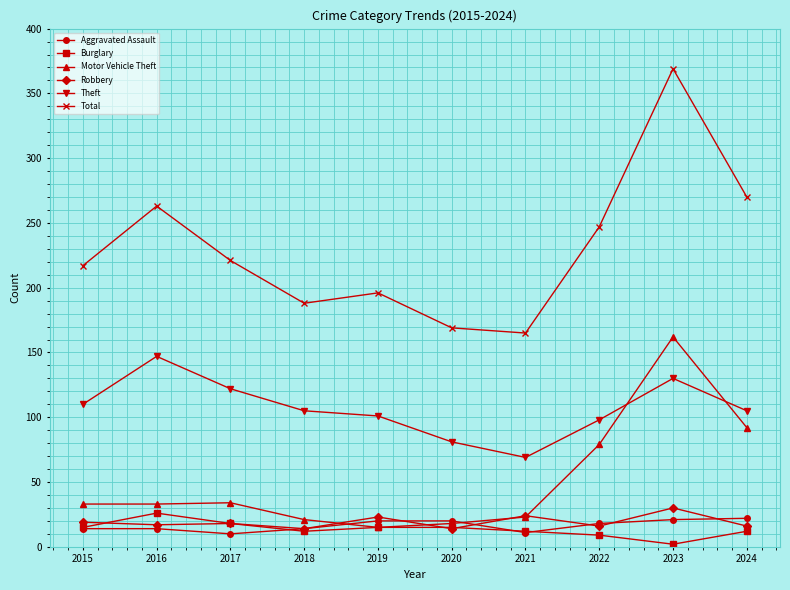

How many lines are shown in the chart?

6